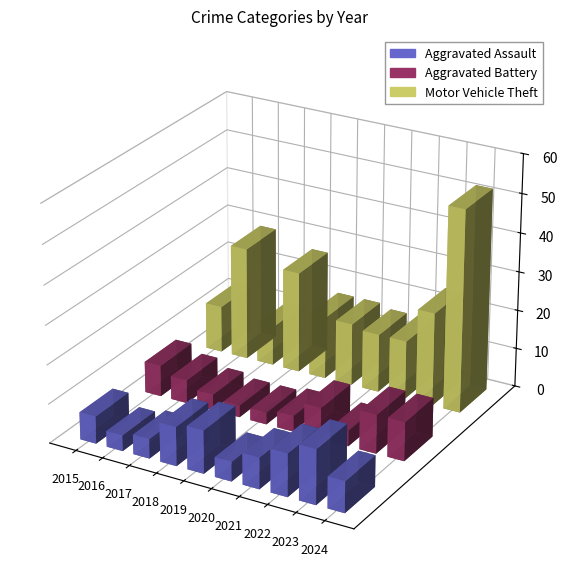

How many groups of bars are there?

10